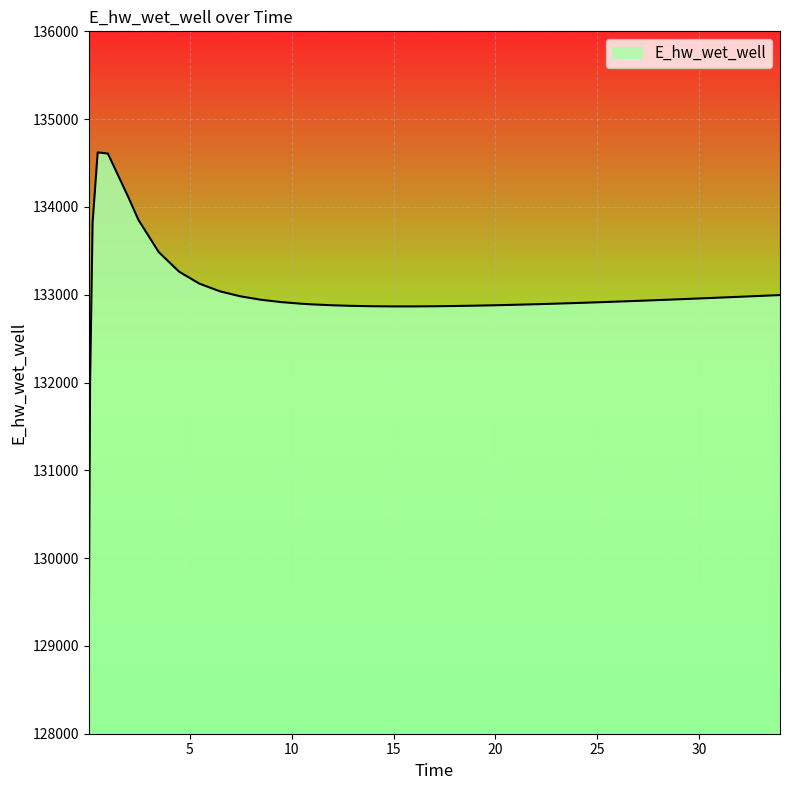

What is the difference between the maximum and minimum values?

5553.2